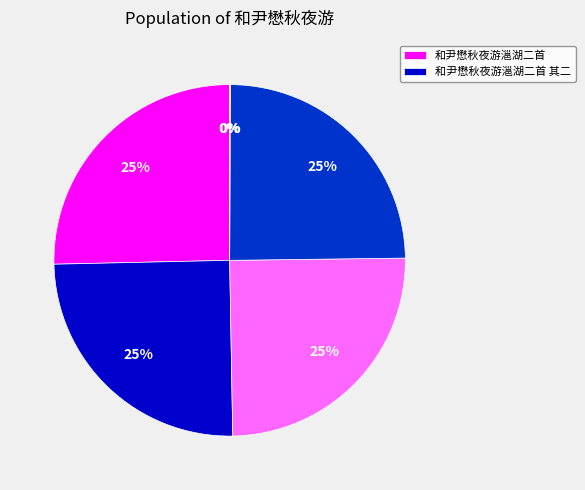

Does any single category account for the majority?

No